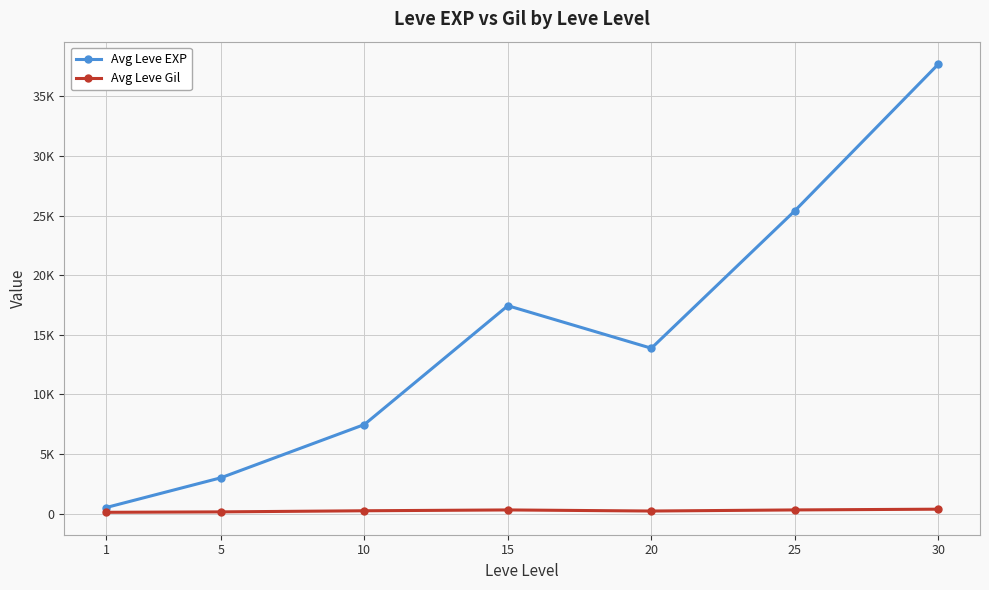

True or false: Avg Leve EXP and Avg Leve Gil intersect in this chart.

False